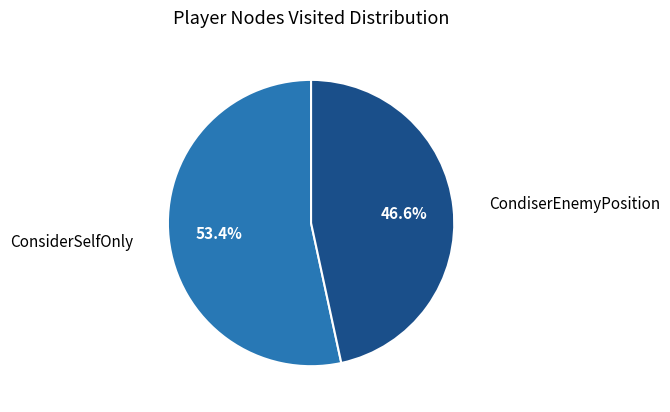

Count the number of slices in the pie.

2